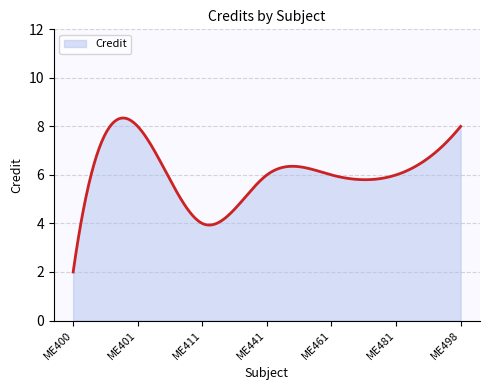

What is the minimum value shown in the chart?

2.0